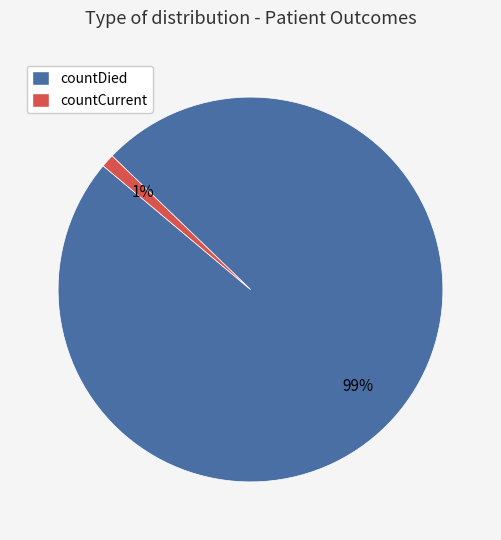

What is the largest slice in the pie chart?

countDied